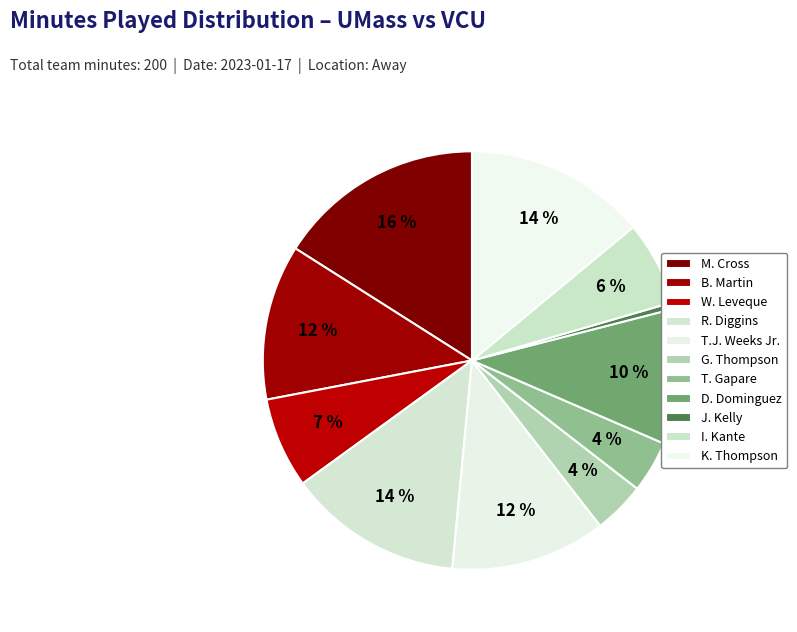

Which has a higher value, M. Cross or J. Kelly?

M. Cross